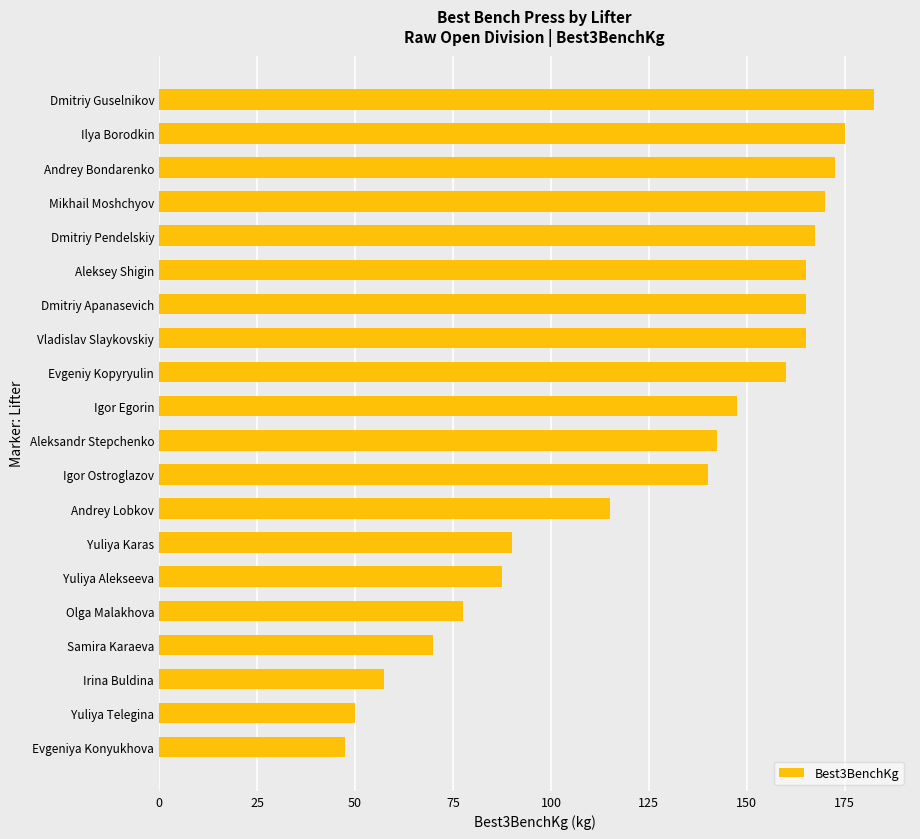

True or false: the data shows 271.8 at Vladislav Slaykovskiy.

False